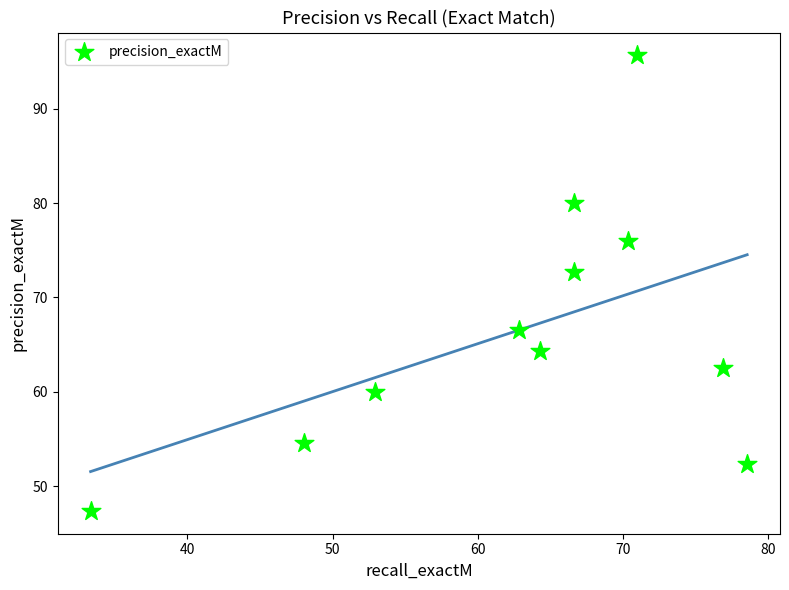

What is the range of Y values (max minus min)?

48.3